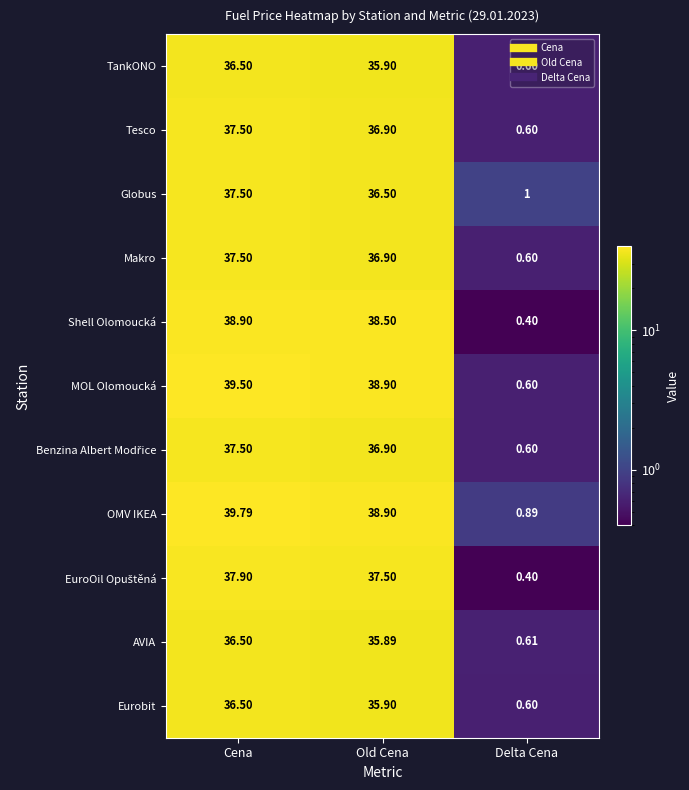

Is the value of OMV IKEA at Old Cena greater than the value of Eurobit at Delta Cena?

Yes